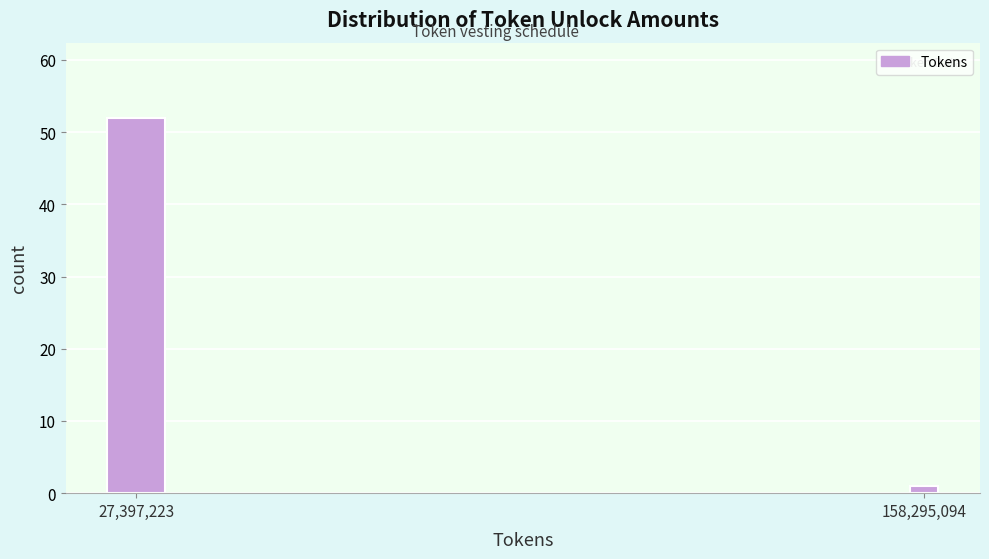

Reading right to left, list all the values displayed in this chart.

158,295,094=1	27,397,223=52